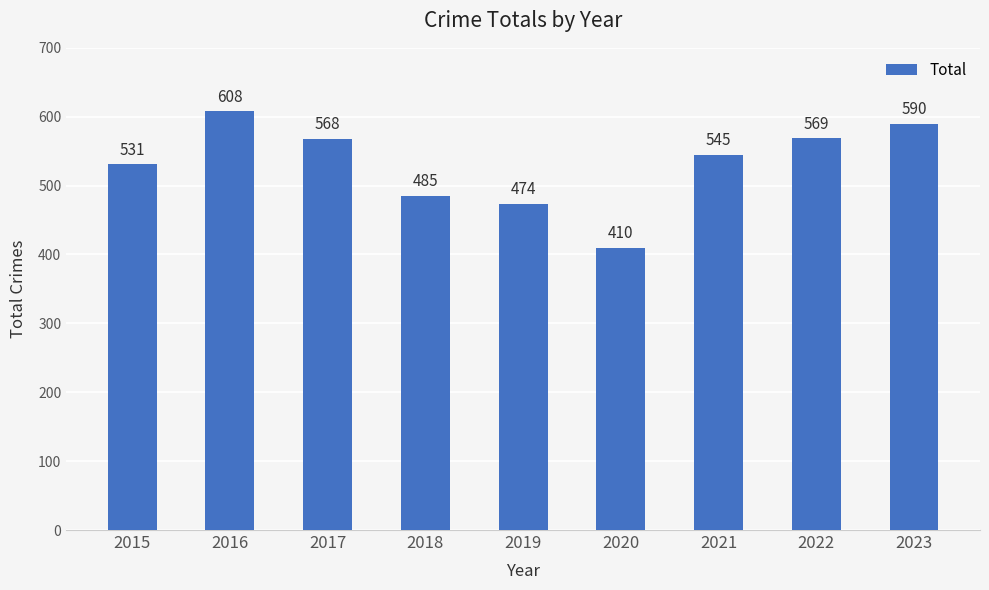

Between 2022 and 2023, which is larger?

2023